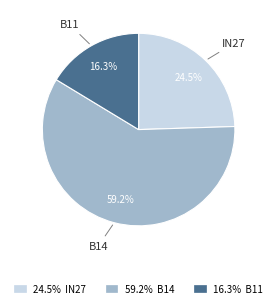

Is there any slice that represents more than half of the pie?

Yes